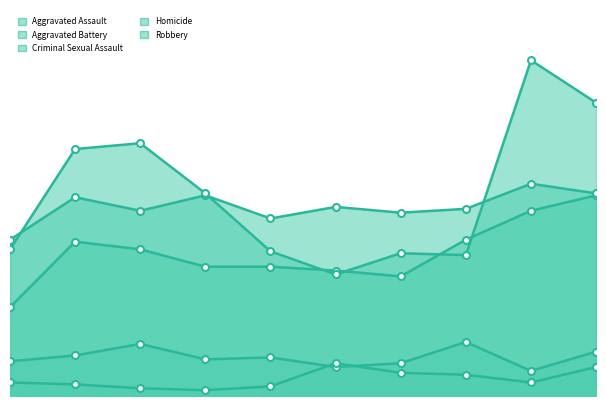

What is the value of the Robbery point at the 5th from the left?

75